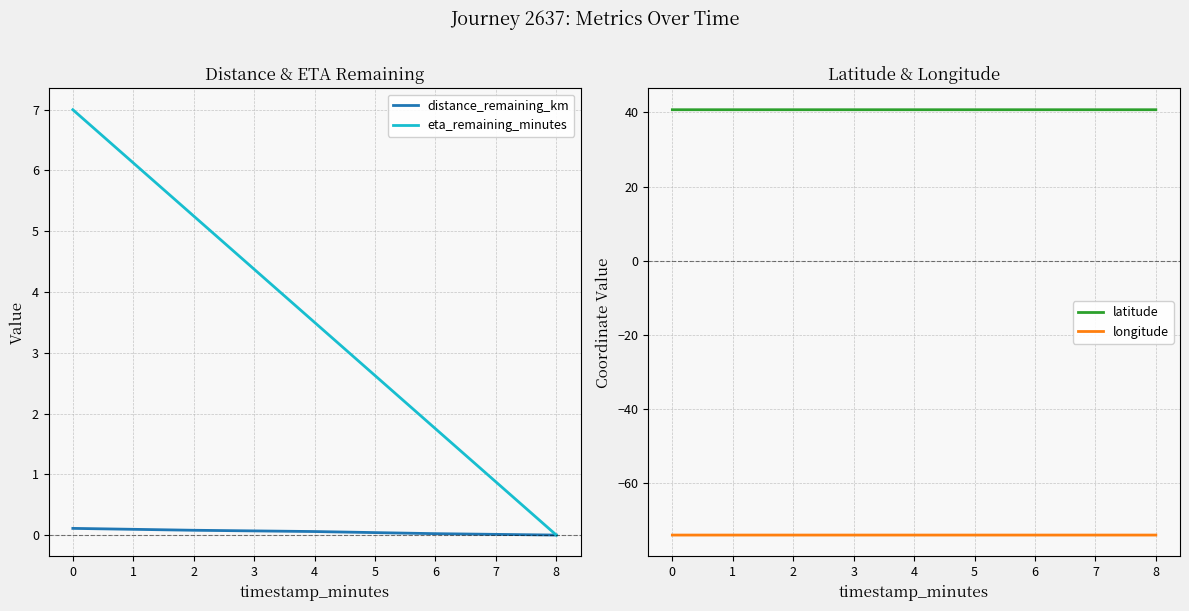

True or false: eta_remaining_minutes and distance_remaining_km intersect in this chart.

False